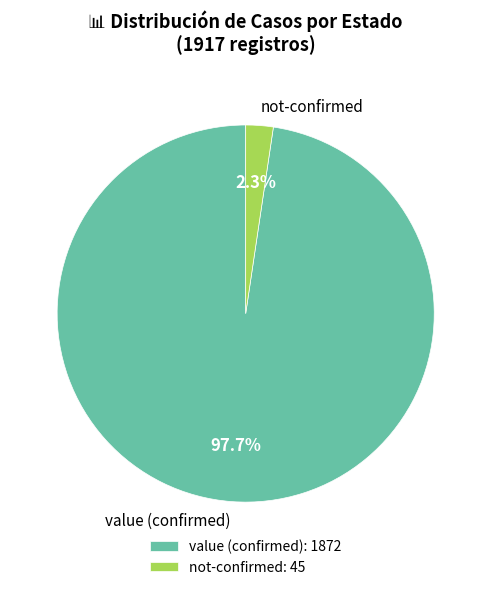

Which has a higher value, not-confirmed or value (confirmed)?

value (confirmed)